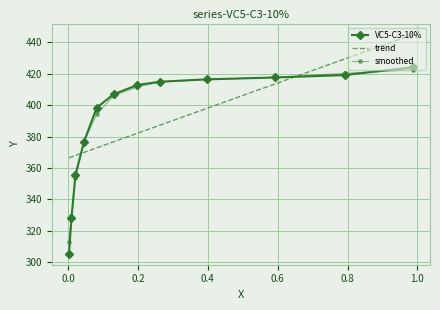

Between 0.0213 and 0.9869, which is larger?

0.9869